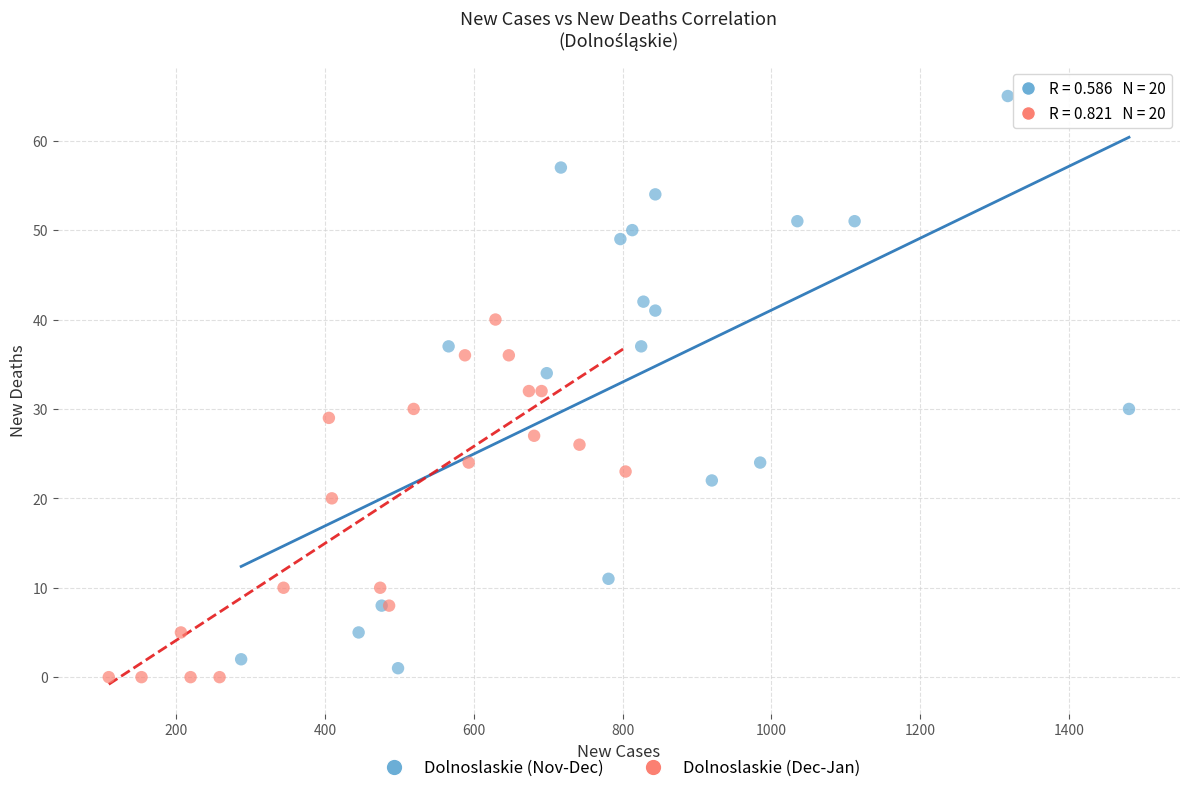

What are all the series names shown in the legend?

Dolnoslaskie (Nov-Dec), Dolnoslaskie (Dec-Jan)